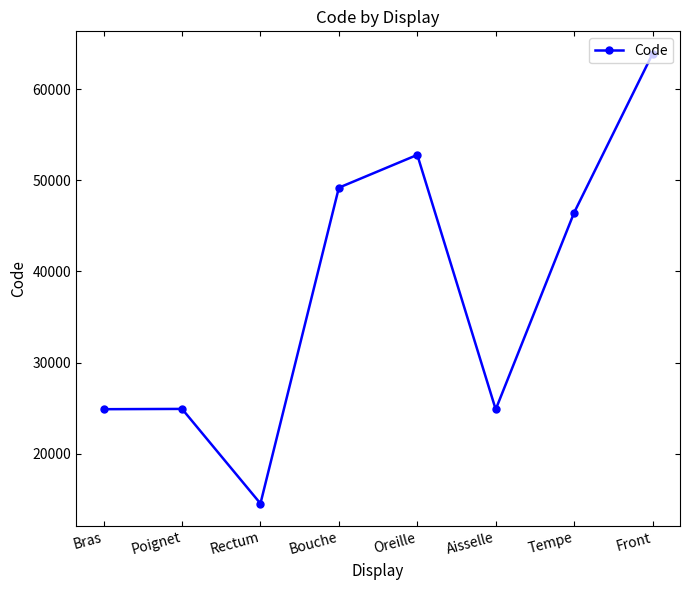

What is the sum of the values at Front and Aisselle?

88728